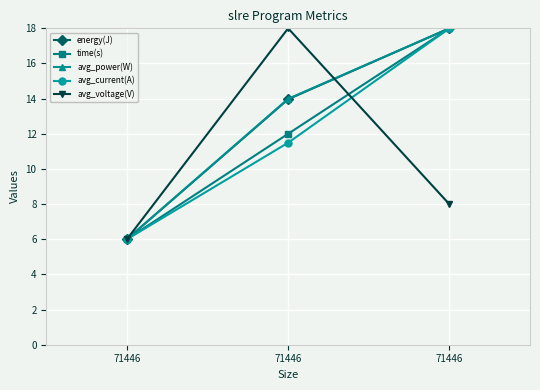

Count the number of data series in this chart.

5